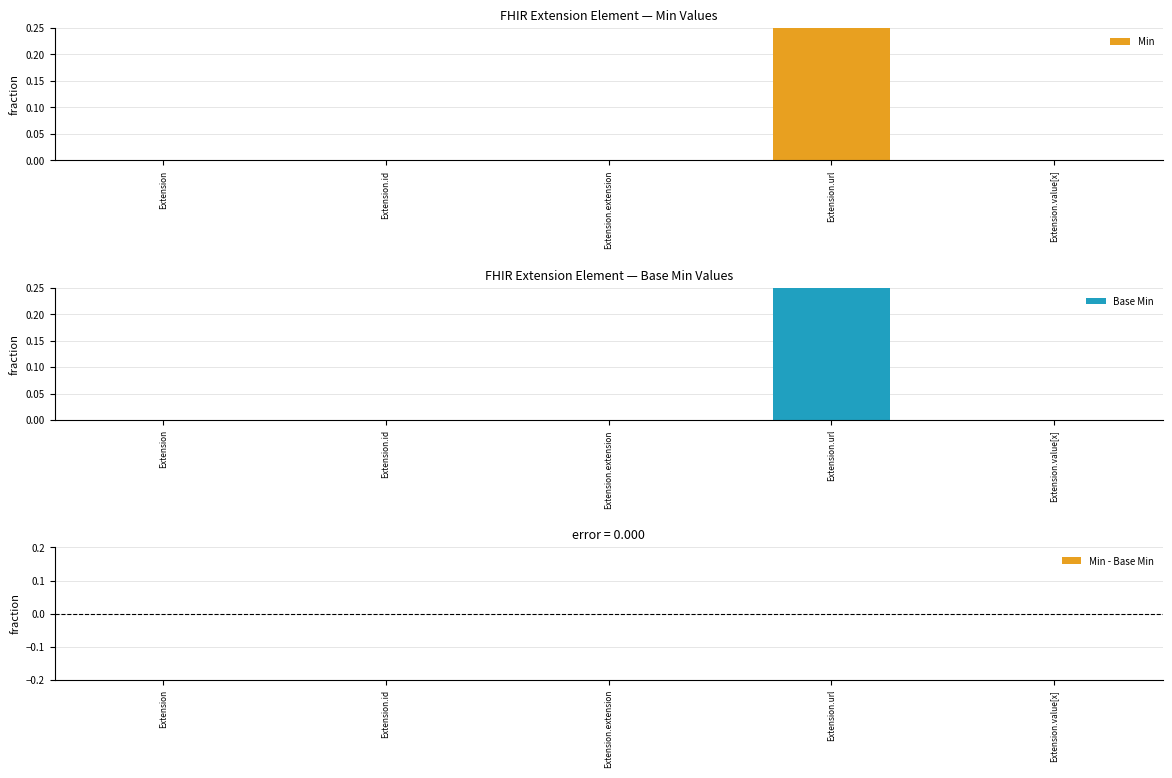

Is it true that Base Min equals 0 at Extension.id?

True